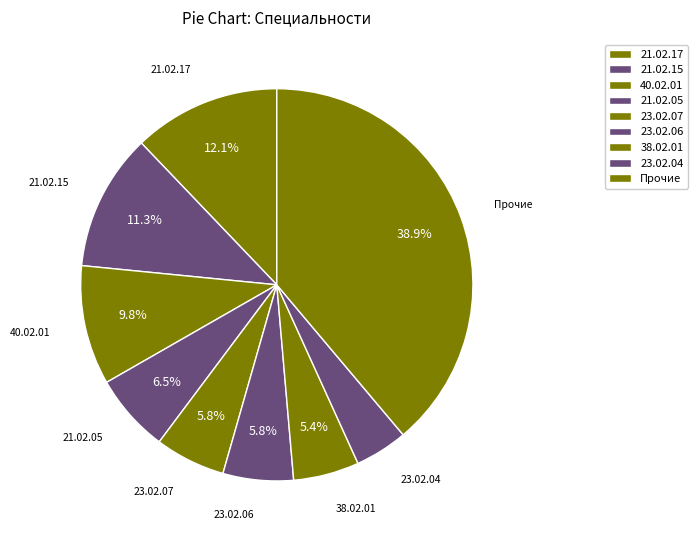

To the nearest percent, what is the difference between the 21.02.15 and 38.02.01 slice percentages?

6%